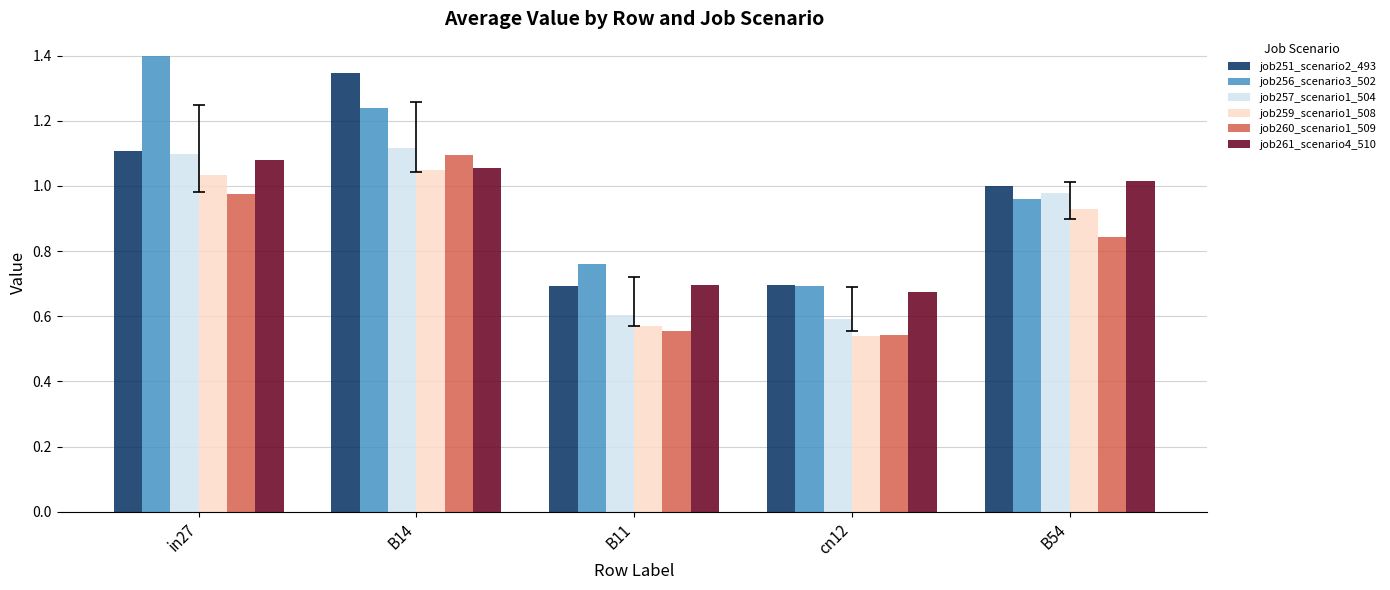

Which series changed the most between B14 and cn12?

job251_scenario2_493